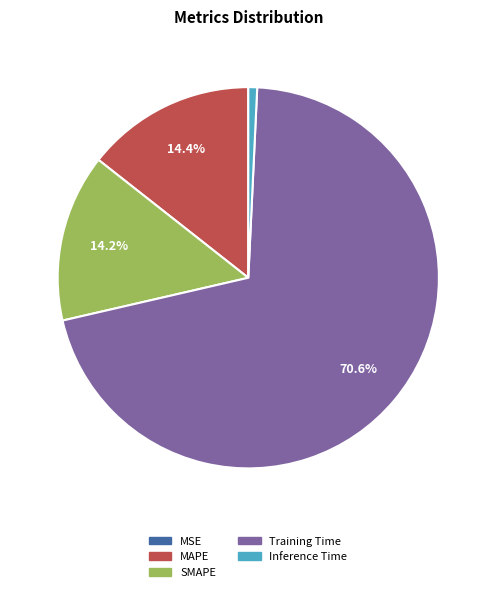

What is the majority slice?

Training Time